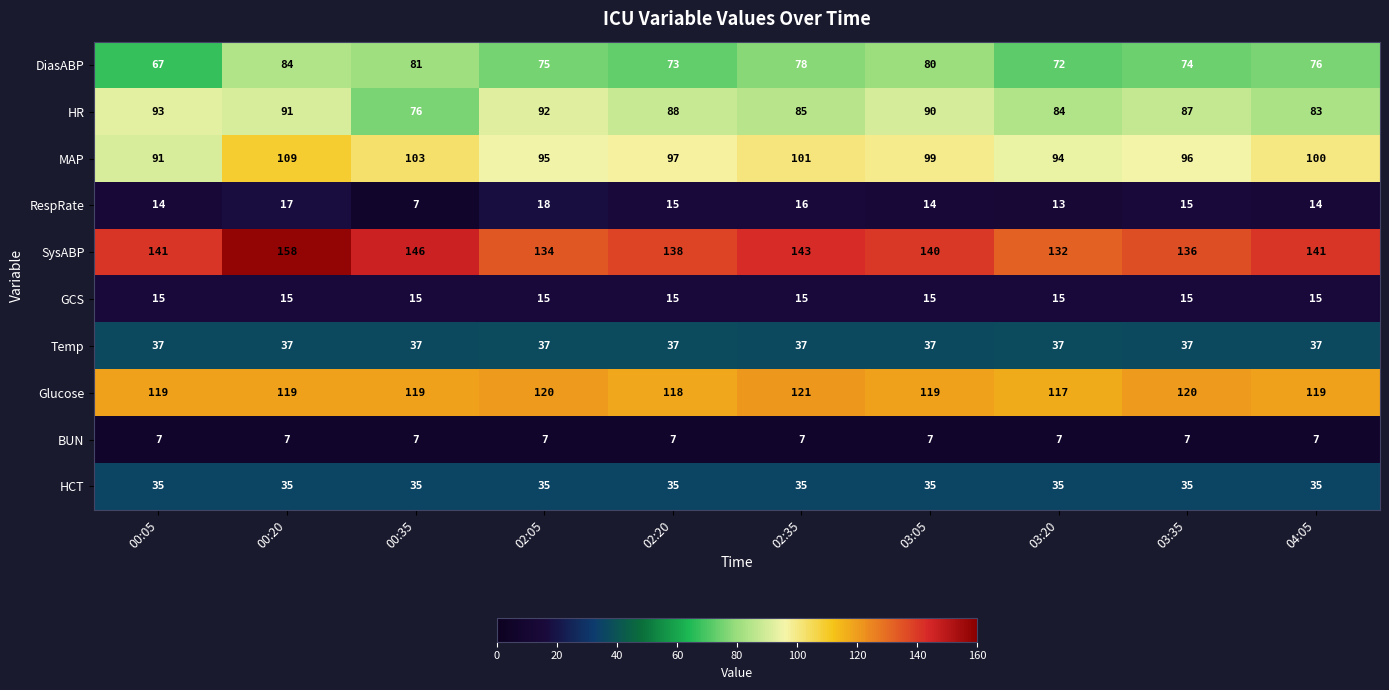

Which series changed the most between 00:20 and 03:20?

SysABP